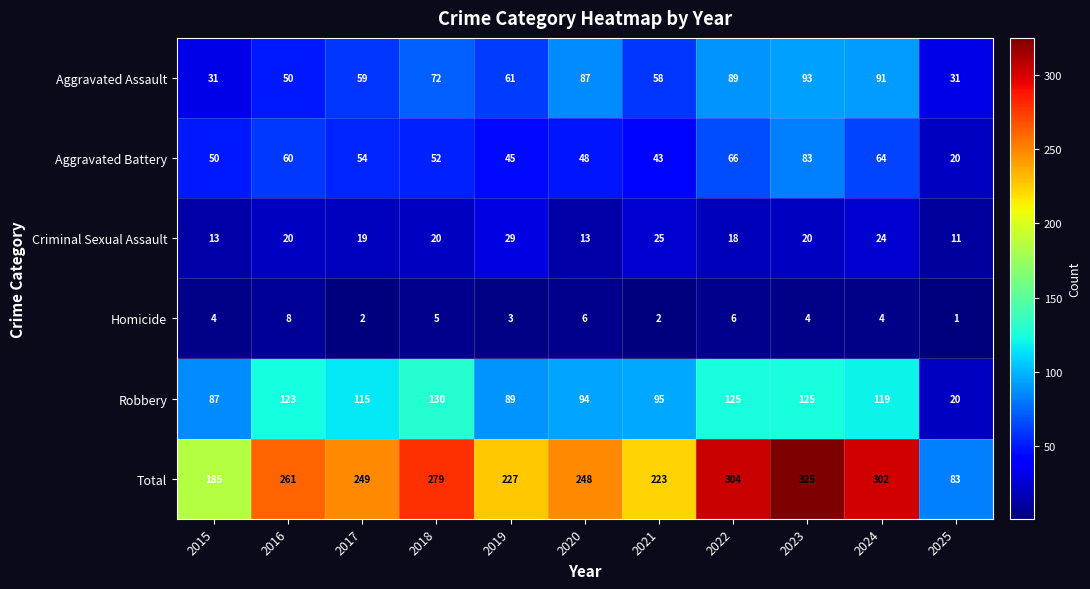

Which series has the largest total across all categories?

Total